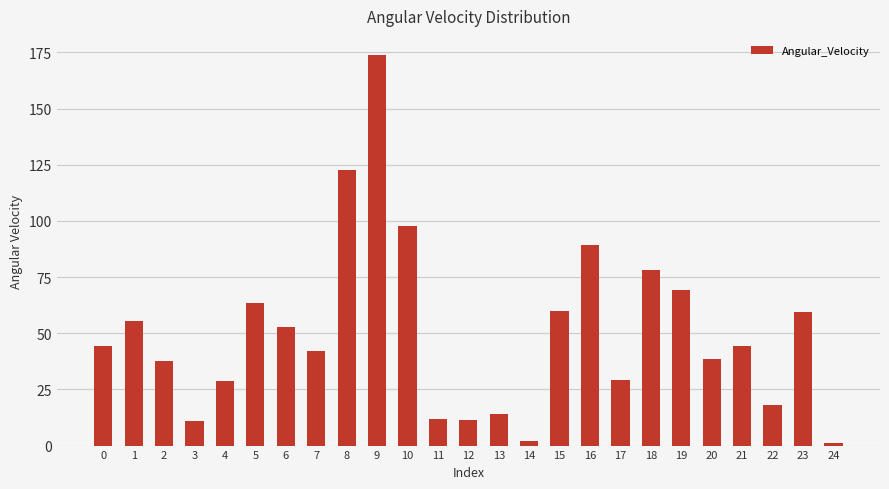

What is the value of the 13th bar from the left?

11.2